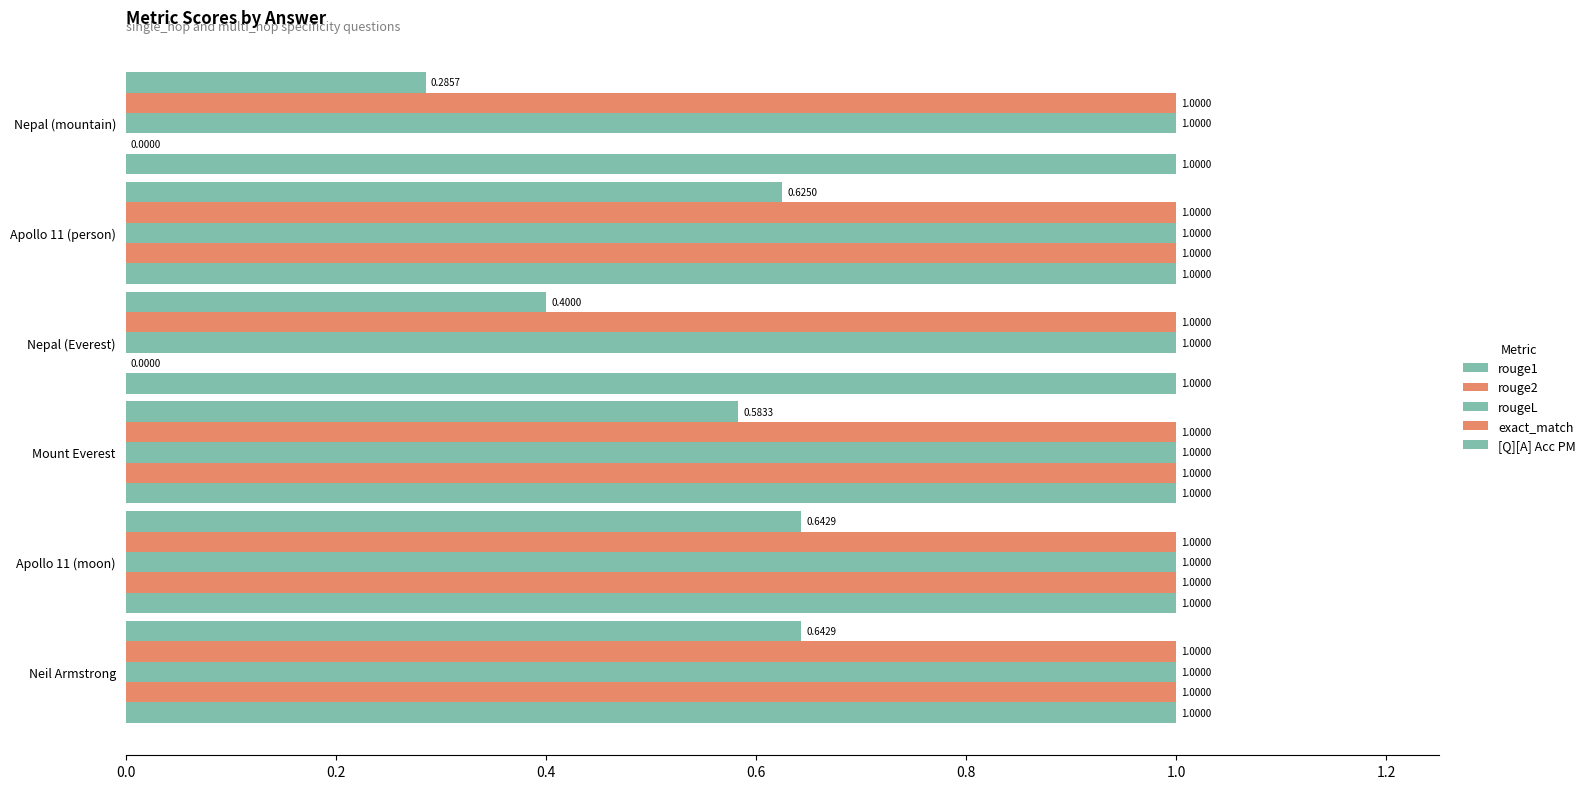

How many distinct data groups are displayed?

5